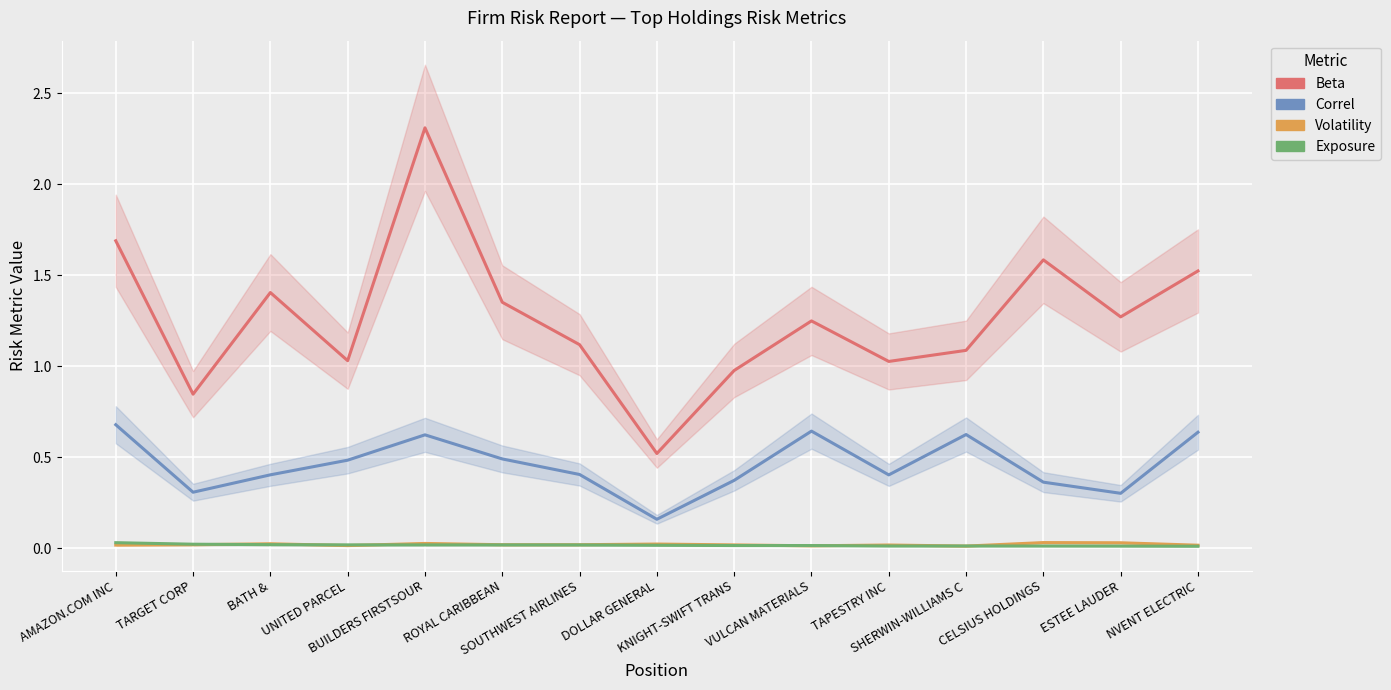

Reading right to left, extract all data points from this chart.

Beta: NVENT ELECTRIC=1.5	ESTEE LAUDER=1.3	CELSIUS HOLDINGS=1.6	SHERWIN-WILLIAMS C=1.1	TAPESTRY INC=1.0	VULCAN MATERIALS=1.2	KNIGHT-SWIFT TRANS=1.0	DOLLAR GENERAL=0.5	SOUTHWEST AIRLINES=1.1	ROYAL CARIBBEAN=1.4	BUILDERS FIRSTSOUR=2.3	UNITED PARCEL=1.0	BATH &=1.4	TARGET CORP=0.8	AMAZON.COM INC=1.7
Correl: NVENT ELECTRIC=0.6	ESTEE LAUDER=0.3	CELSIUS HOLDINGS=0.4	SHERWIN-WILLIAMS C=0.6	TAPESTRY INC=0.4	VULCAN MATERIALS=0.6	KNIGHT-SWIFT TRANS=0.4	DOLLAR GENERAL=0.2	SOUTHWEST AIRLINES=0.4	ROYAL CARIBBEAN=0.5	BUILDERS FIRSTSOUR=0.6	UNITED PARCEL=0.5	BATH &=0.4	TARGET CORP=0.3	AMAZON.COM INC=0.7
Volatility: NVENT ELECTRIC=0.0	ESTEE LAUDER=0.0	CELSIUS HOLDINGS=0.0	SHERWIN-WILLIAMS C=0.0	TAPESTRY INC=0.0	VULCAN MATERIALS=0.0	KNIGHT-SWIFT TRANS=0.0	DOLLAR GENERAL=0.0	SOUTHWEST AIRLINES=0.0	ROYAL CARIBBEAN=0.0	BUILDERS FIRSTSOUR=0.0	UNITED PARCEL=0.0	BATH &=0.0	TARGET CORP=0.0	AMAZON.COM INC=0.0
Exposure: NVENT ELECTRIC=0.0	ESTEE LAUDER=0.0	CELSIUS HOLDINGS=0.0	SHERWIN-WILLIAMS C=0.0	TAPESTRY INC=0.0	VULCAN MATERIALS=0.0	KNIGHT-SWIFT TRANS=0.0	DOLLAR GENERAL=0.0	SOUTHWEST AIRLINES=0.0	ROYAL CARIBBEAN=0.0	BUILDERS FIRSTSOUR=0.0	UNITED PARCEL=0.0	BATH &=0.0	TARGET CORP=0.0	AMAZON.COM INC=0.0